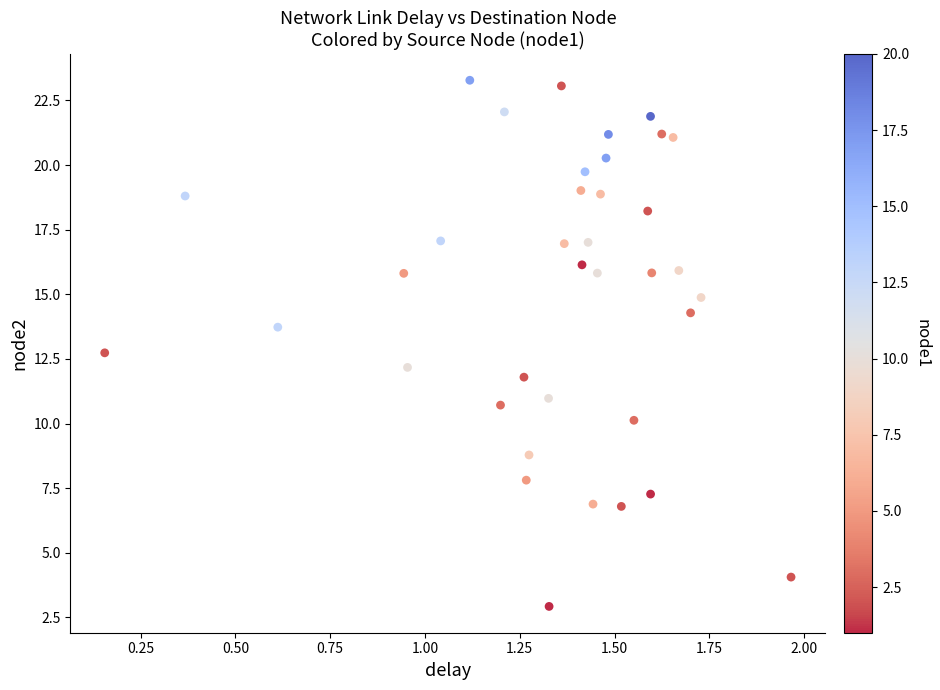

What Y value in the scatter plot is closest to 13?

12.7